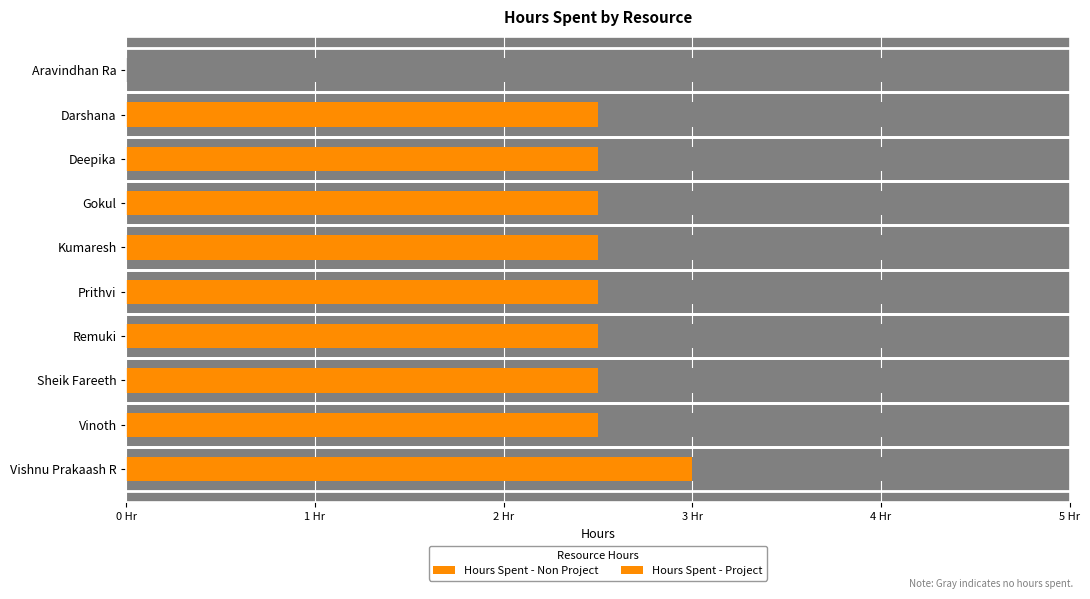

What is the total value across all series at Gokul?

2.5